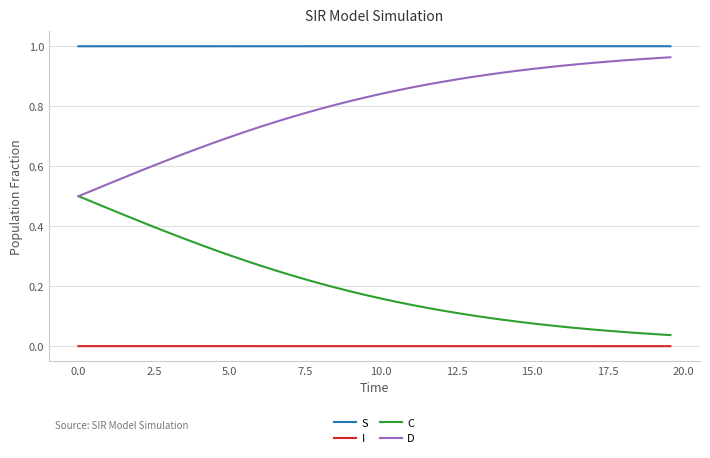

Which series has the largest total across all categories?

S